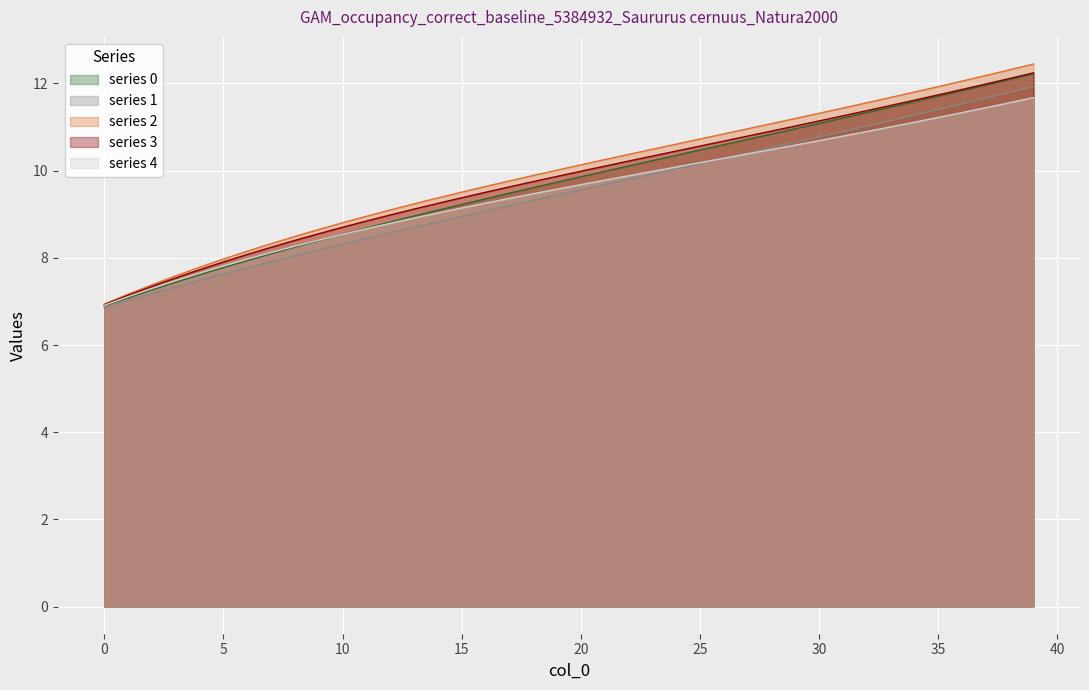

The 3 series shows 1.8 at 4. True or false?

False